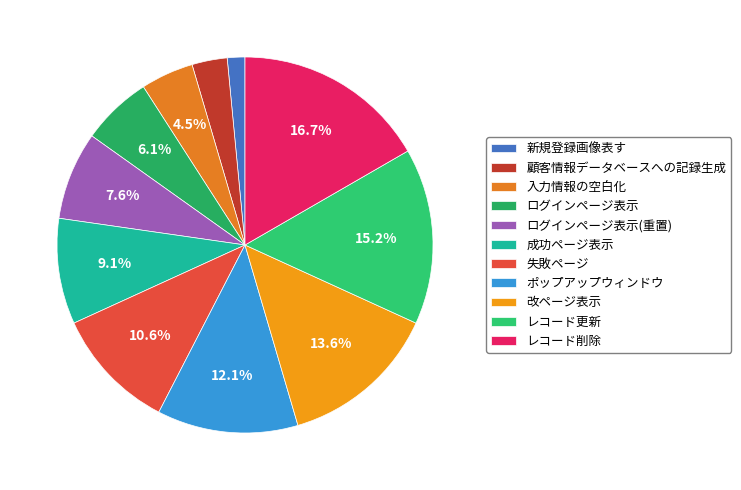

To the nearest percent, what percentage of the pie is 顧客情報データベースへの記録生成?

3%